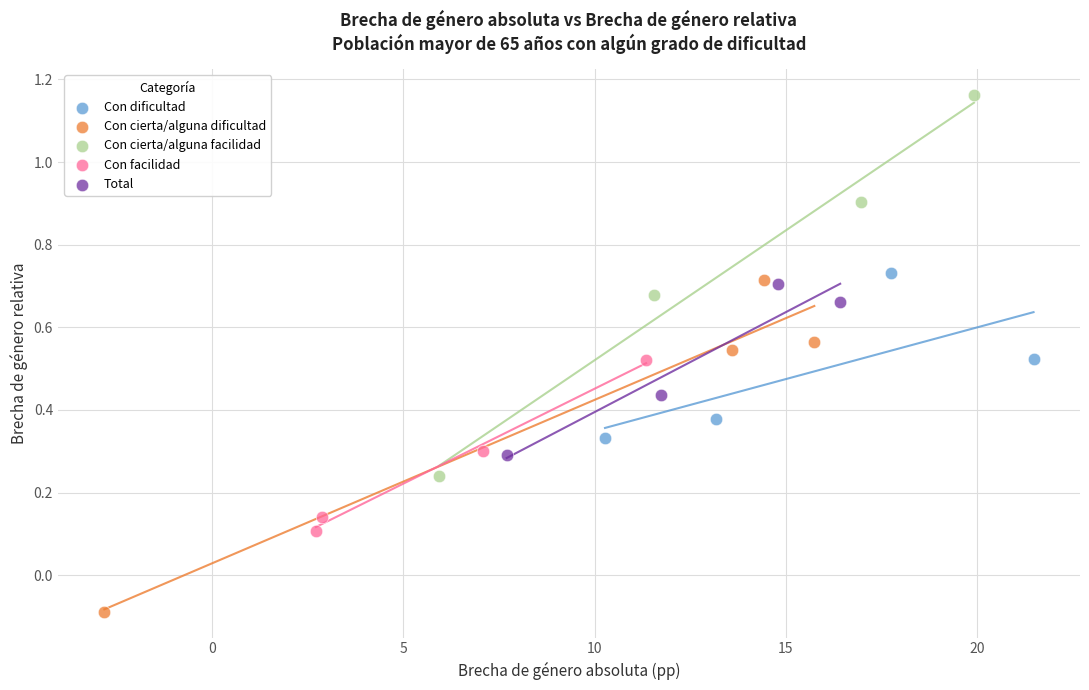

Which series reaches the maximum Y coordinate?

Con cierta/alguna facilidad